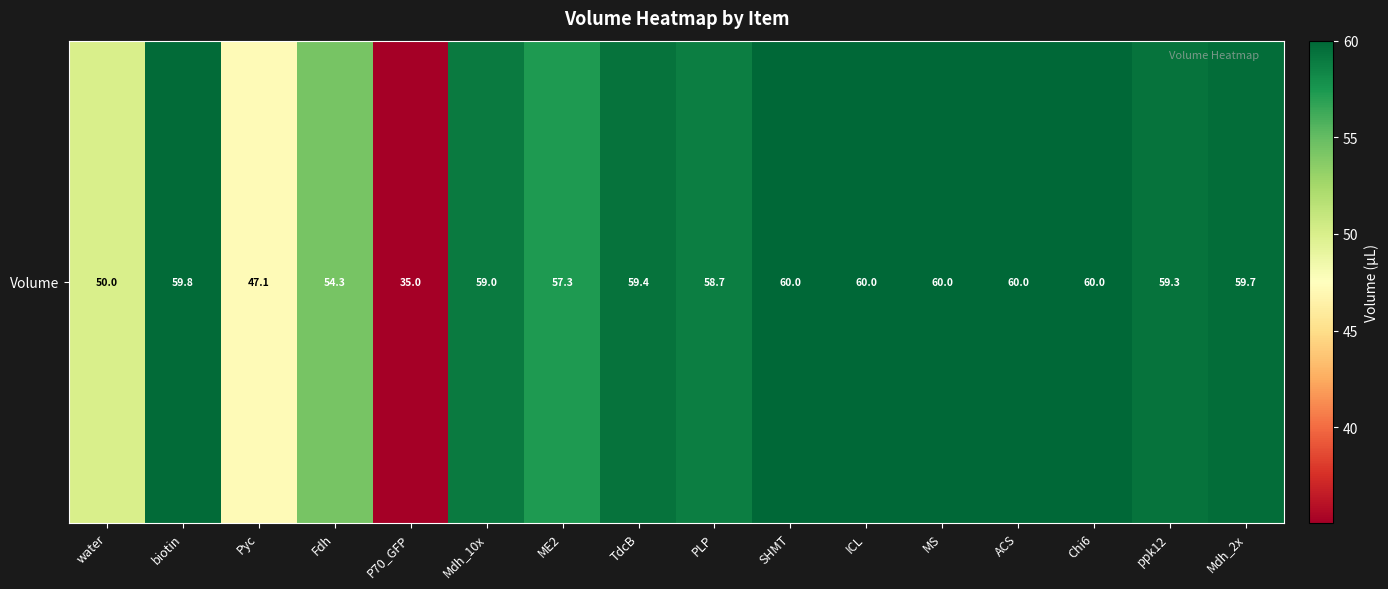

Reading right to left, list all the values displayed in this chart.

Mdh_2x=59.7	ppk12=59.3	Chi6=60.0	ACS=60.0	MS=60.0	ICL=60.0	SHMT=60.0	PLP=58.7	TdcB=59.4	ME2=57.3	Mdh_10x=59.0	P70_GFP=35.0	Fdh=54.3	Pyc=47.1	biotin=59.8	water=50.0